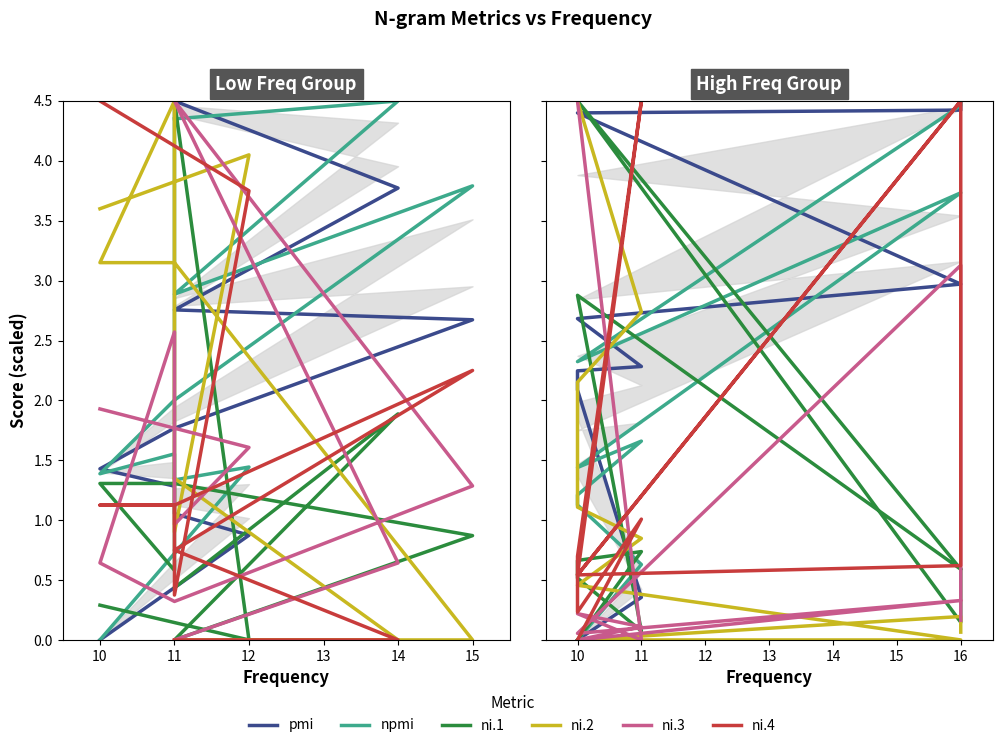

Reading left to right, extract all data points from this chart.

pmi: 4.5	4.4	4.4	3.0	2.7	2.3	2.2	2.1	0.4	0.0
npmi: 4.5	4.5	2.3	3.7	1.4	1.7	1.2	1.1	0.6	0.0
ni.1: 0.6	0.1	4.5	0.6	2.9	0.1	0.5	0.7	0.7	0.0
ni.2: 0.1	0.2	0.0	0.0	0.5	0.8	1.1	2.2	2.7	4.5
ni.3: 0.2	3.1	0.1	0.3	0.0	0.1	0.2	0.2	0.0	4.5
ni.4: 4.5	0.6	0.5	4.5	0.5	4.5	0.7	0.2	1.0	0.0